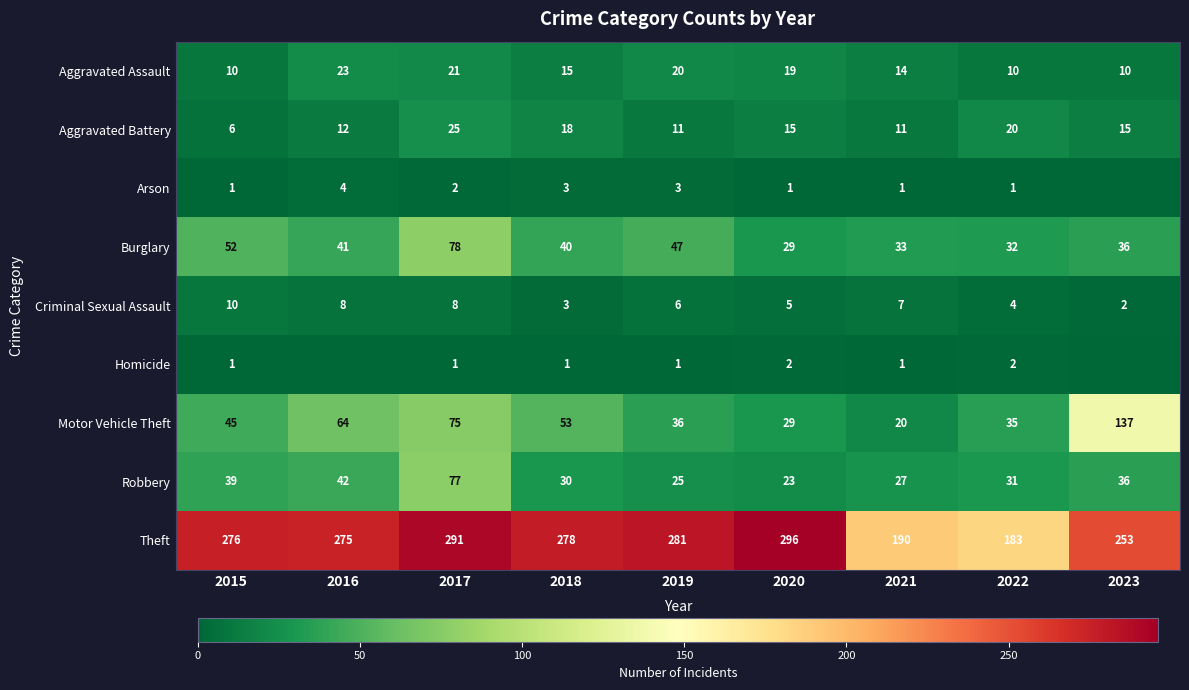

Is it true that Criminal Sexual Assault equals 6 at 2019?

True